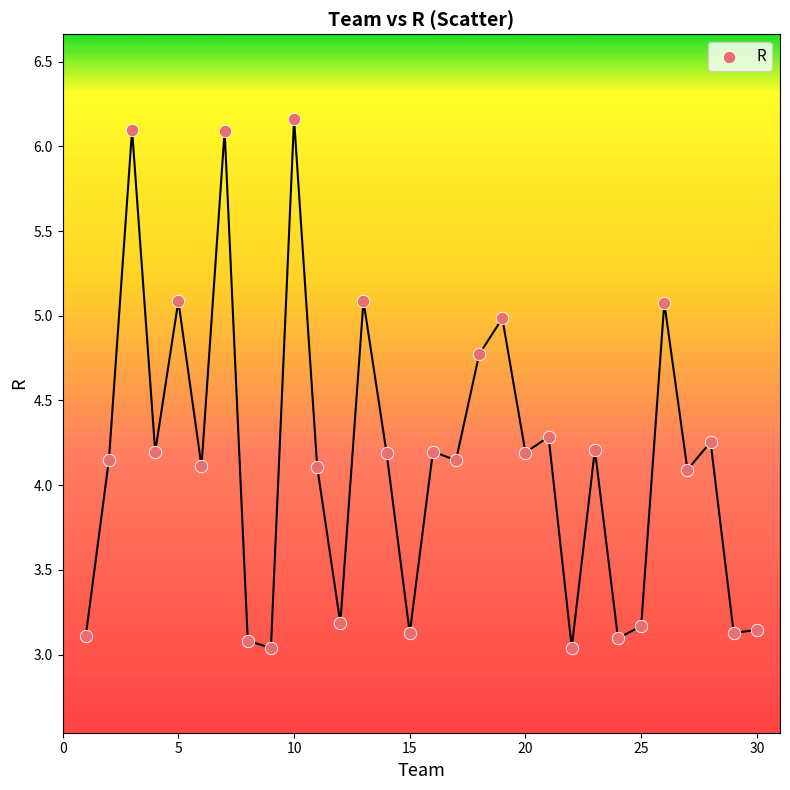

What is the range of X values (max minus min)?

29.0